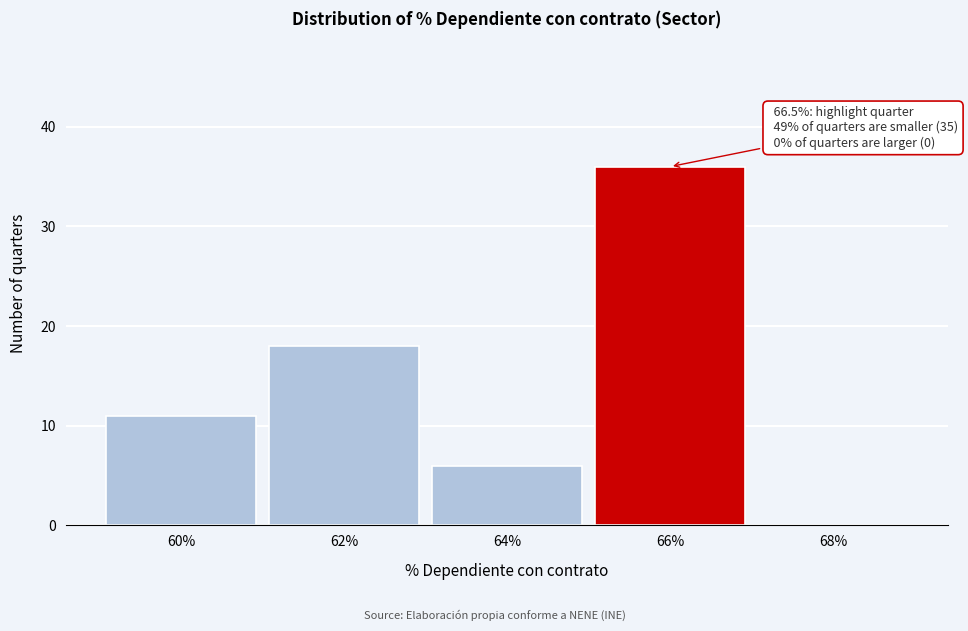

Reading right to left, list all the values displayed in this chart.

68%=0	66%=36	64%=6	62%=18	60%=11